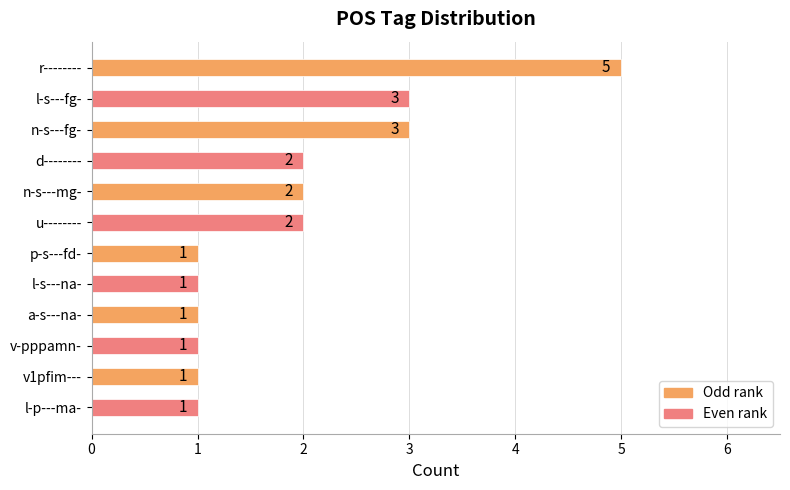

What is the greatest value displayed?

5